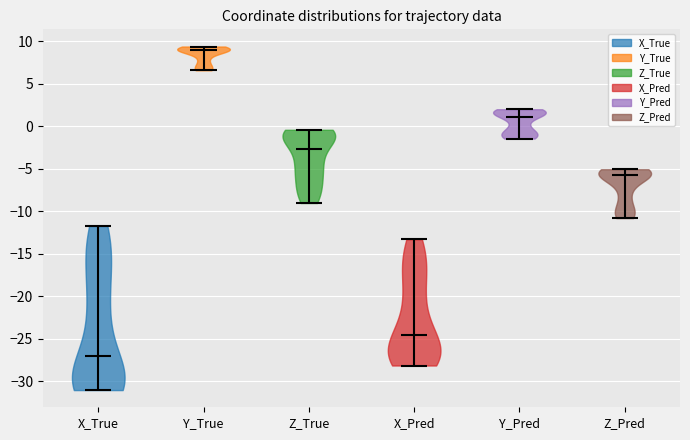

Reading left to right, read every violin against the y-axis: where its median line is, and the lowest and highest points it reaches. The values are not printed on the chart, so give them approximately, as read against the axis.

X_True: median line -27.0, lowest point -31.0, highest point -11.5
Y_True: median line 9.0, lowest point 6.5, highest point 9.5
Z_True: median line -2.5, lowest point -9.0, highest point -0.5
X_Pred: median line -24.5, lowest point -28.0, highest point -13.5
Y_Pred: median line 1.0, lowest point -1.5, highest point 2.0
Z_Pred: median line -5.5, lowest point -11.0, highest point -5.0